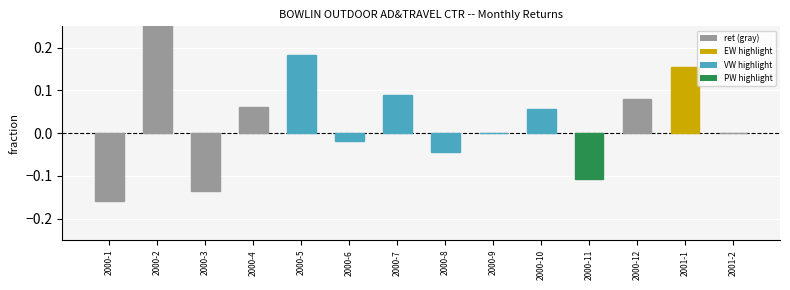

What is the label of the 4th bar from the right?

2000-11